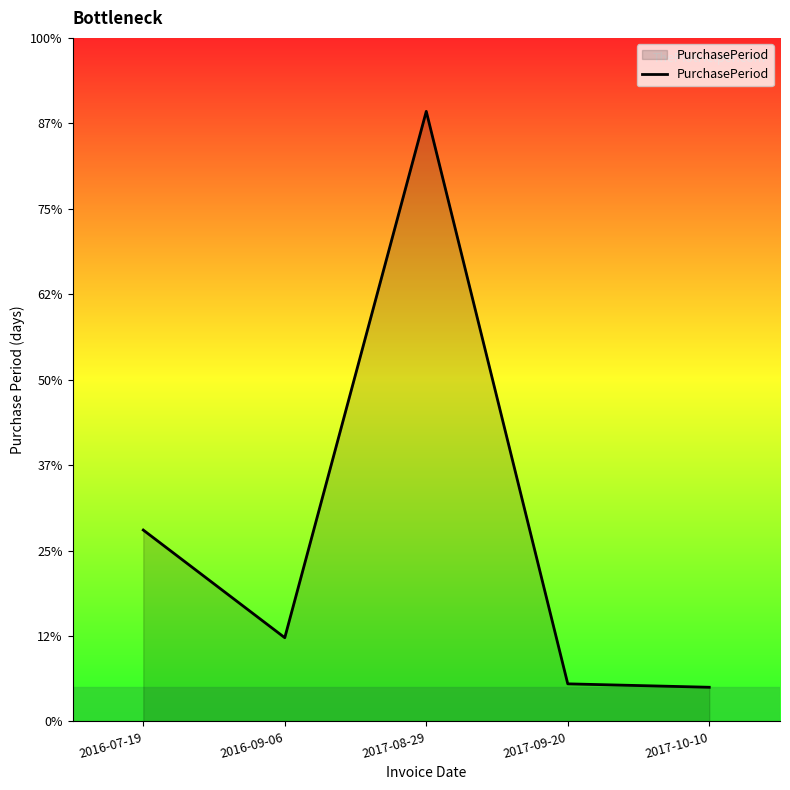

Does the chart have visible grid lines?

No